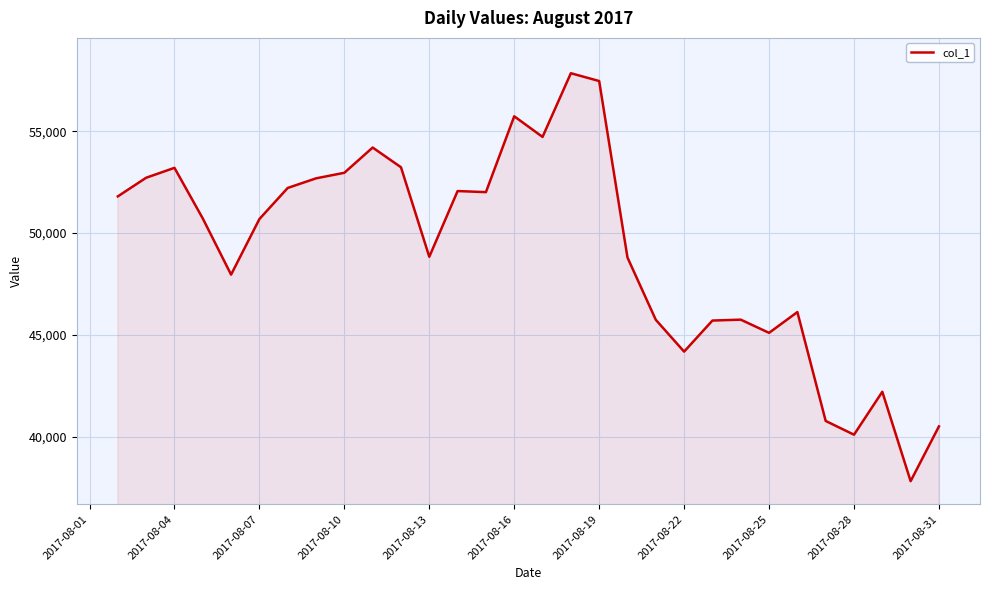

What is the greatest value displayed?

57847.9